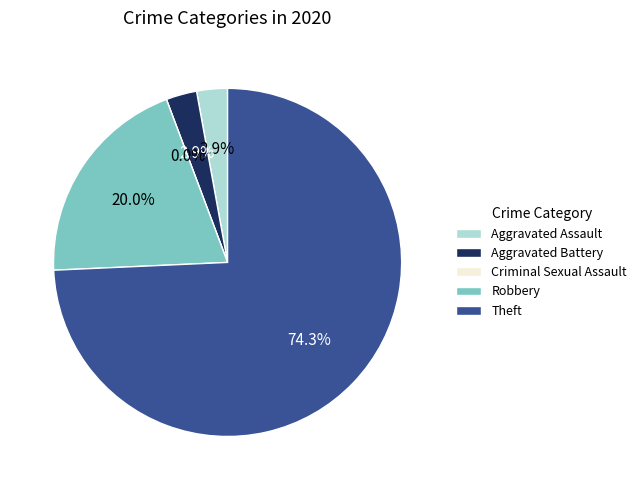

Count the number of slices in the pie.

5